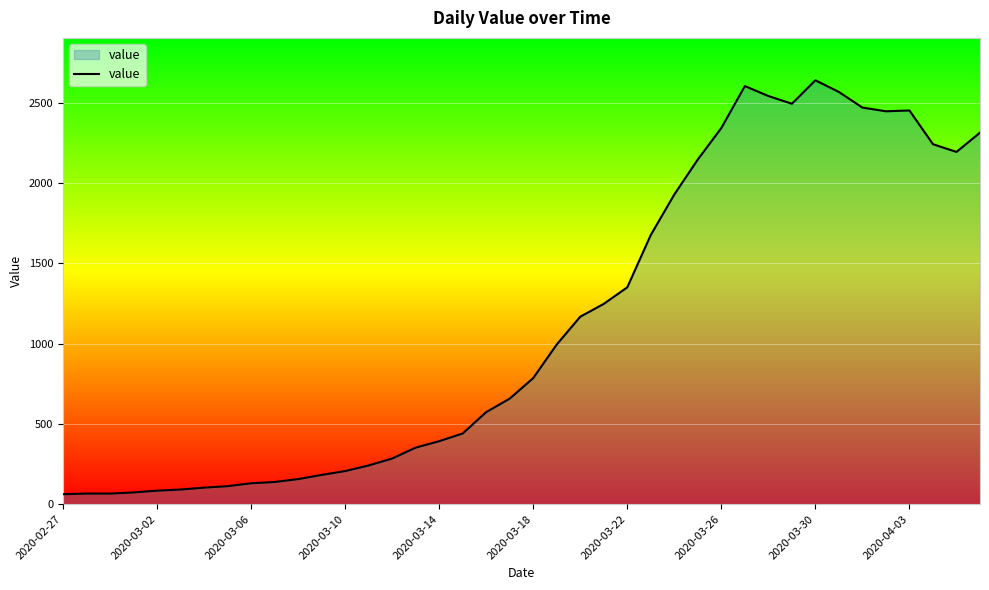

What is the difference between the maximum and minimum values?

2577